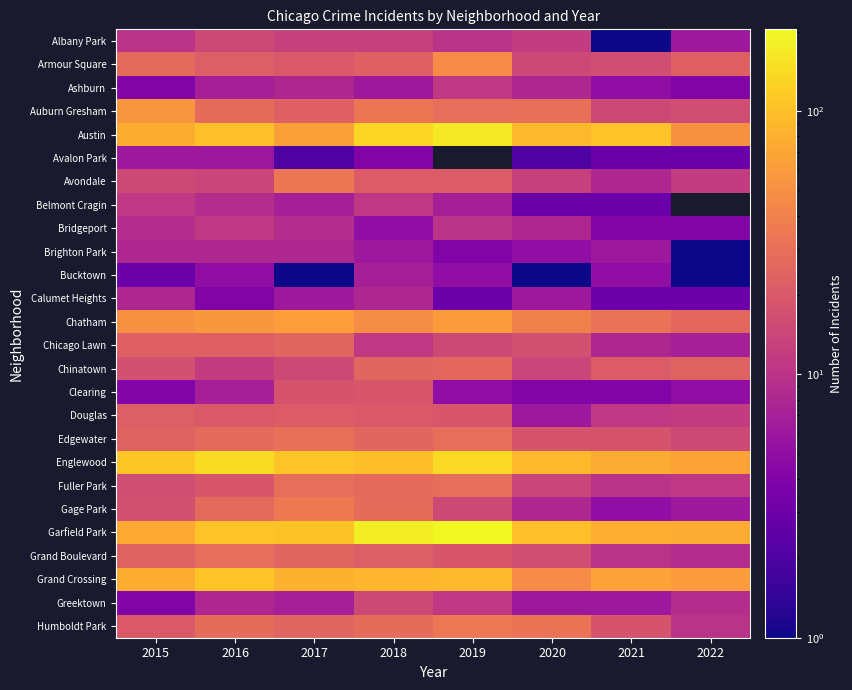

List the series in order of their peak value, highest first.

Garfield Park, Austin, Englewood, Grand Crossing, Chatham, Auburn Gresham, Armour Square, Gage Park, Humboldt Park, Avondale, Edgewater, Fuller Park, Grand Boulevard, Chinatown, Chicago Lawn, Douglas, Clearing, Albany Park, Greektown, Ashburn, Belmont Cragin, Bridgeport, Brighton Park, Calumet Heights, Bucktown, Avalon Park